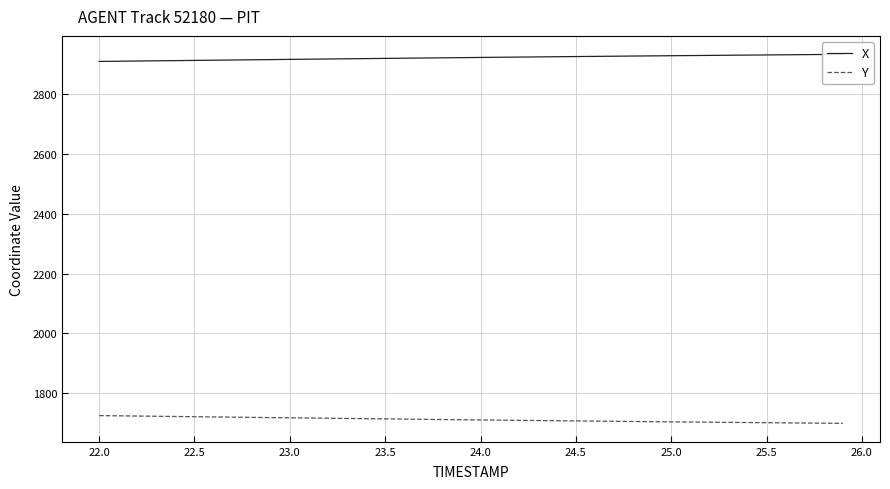

List the series in order of their overall mean, lowest first.

Y, X